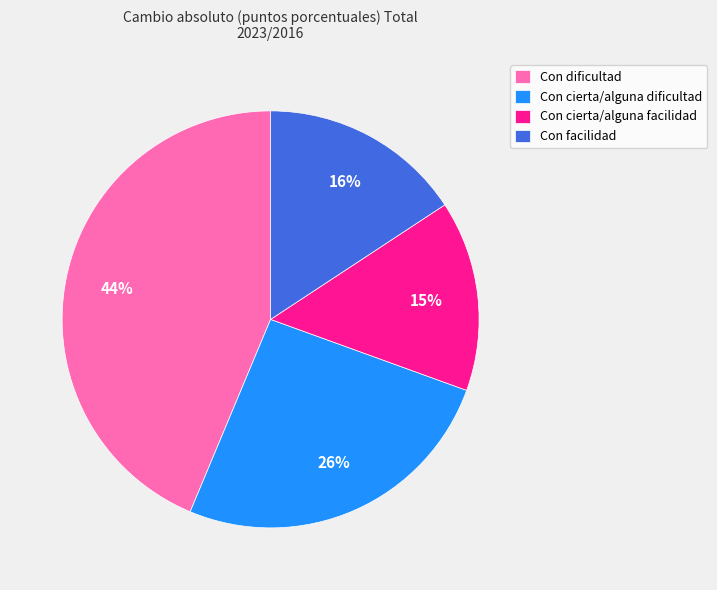

Rank the categories by value from highest to lowest.

Con dificultad, Con cierta/alguna dificultad, Con facilidad, Con cierta/alguna facilidad